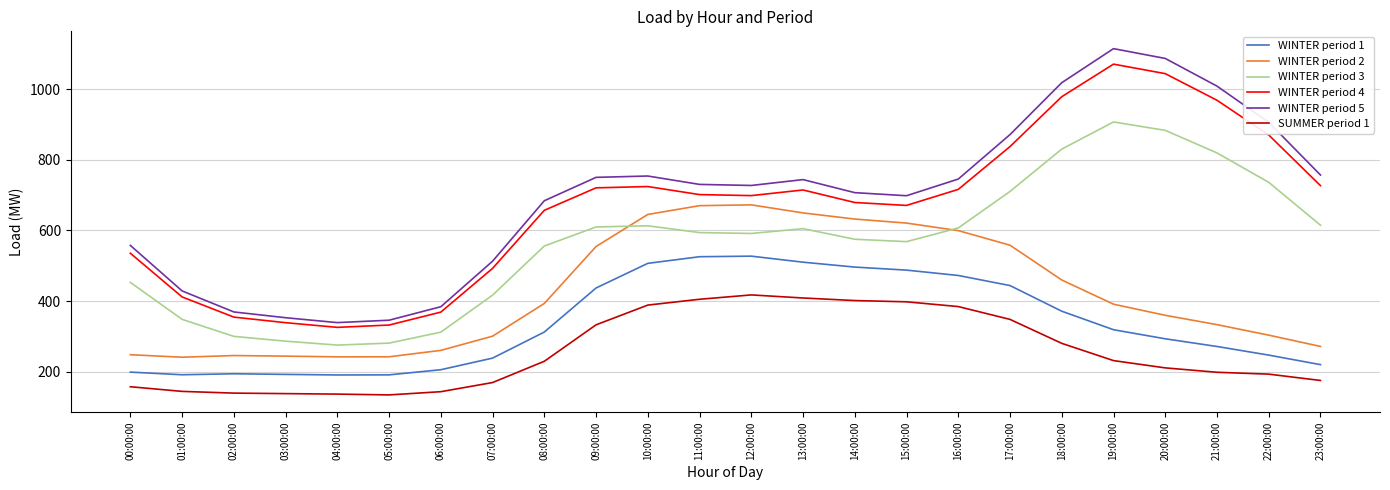

What is the total value across all series at 19:00:00?

4033.9